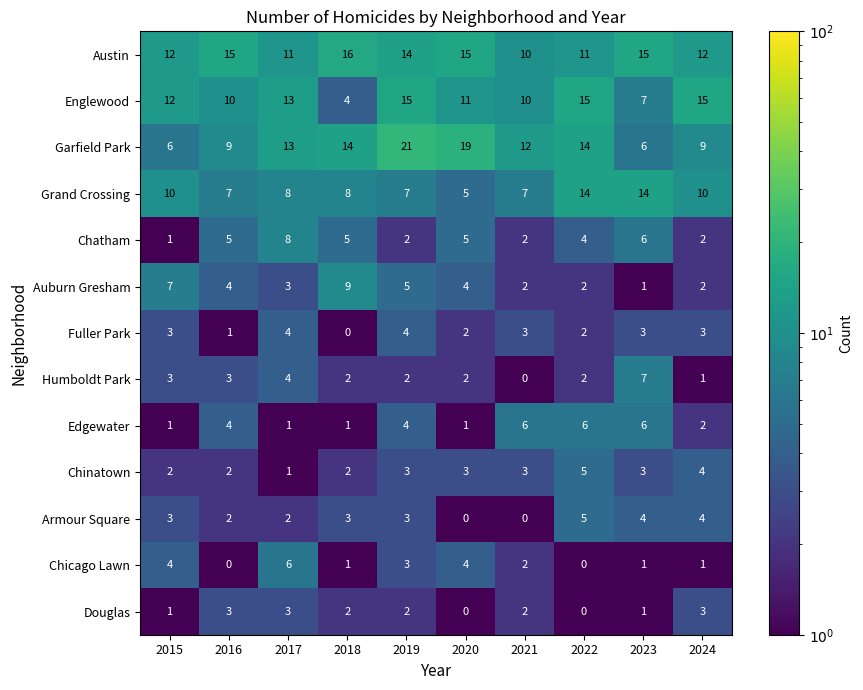

What is the sum of the Austin values at 2015 and 2019?

26